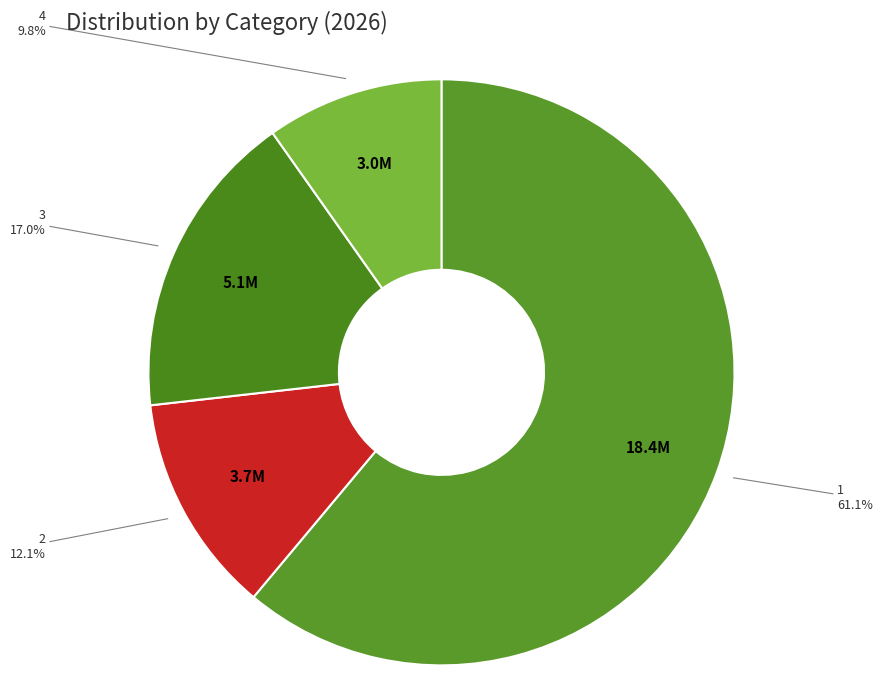

Count the number of slices in the pie.

4